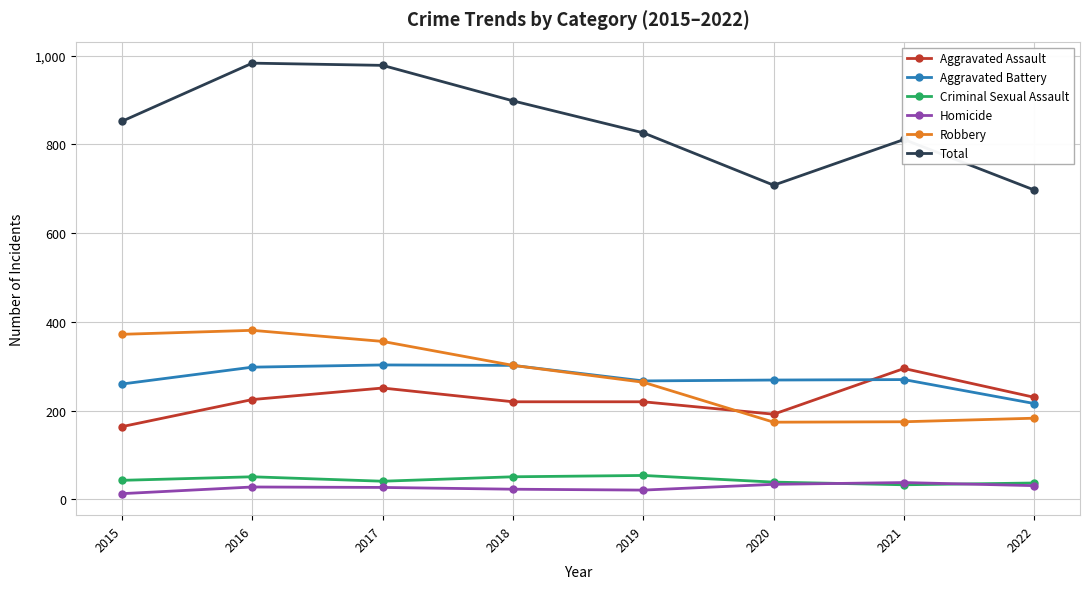

What is the value of the Criminal Sexual Assault point at the 4th from the left?

51